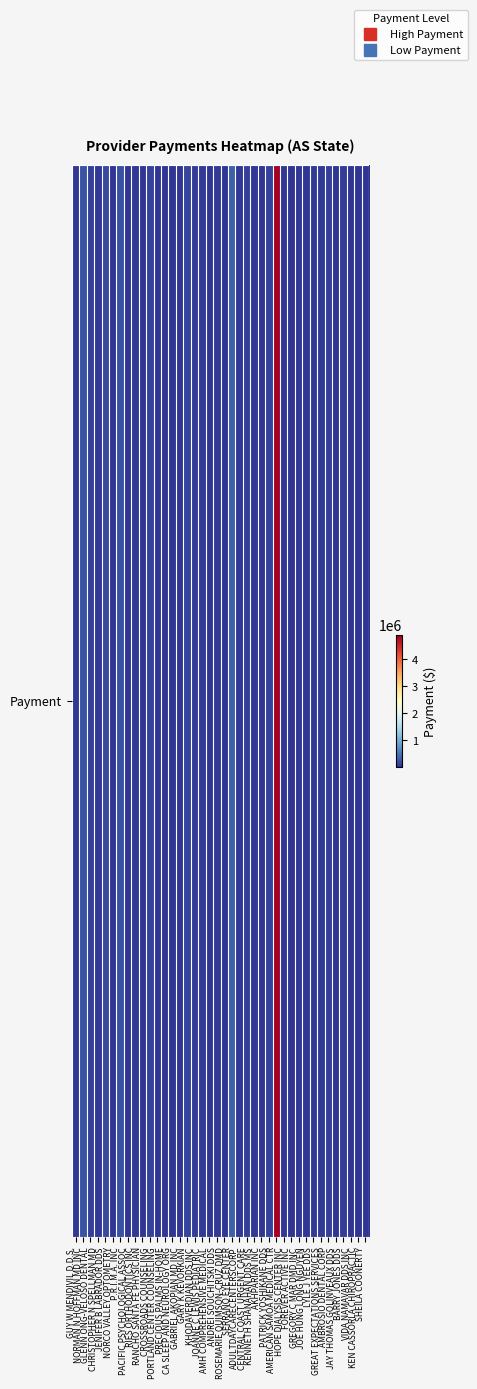

Which label corresponds to the largest value in the chart?

AMERICAN SAMOA MEDICAL CTR